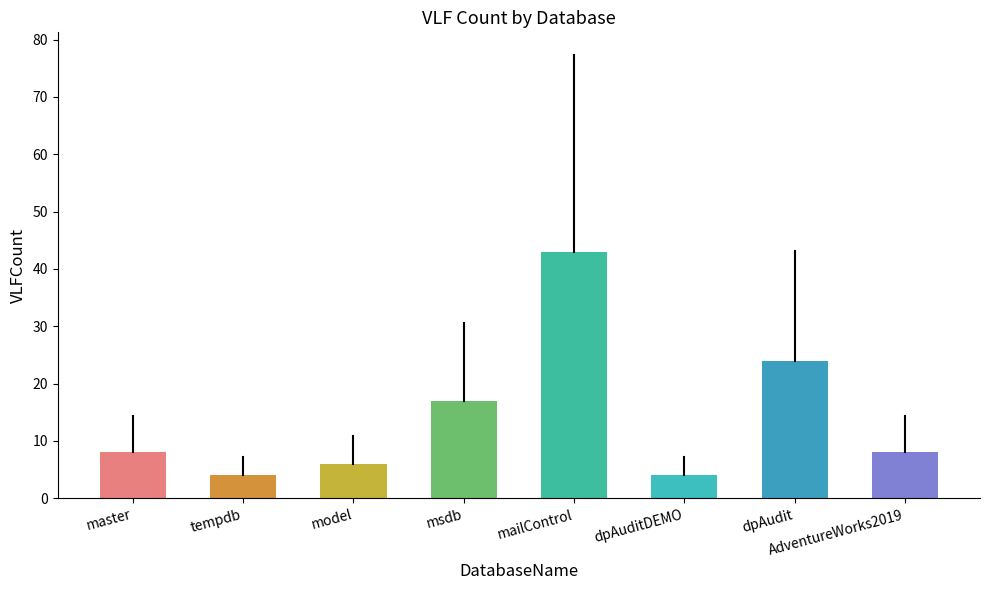

At which label is the value closest to 23?

dpAudit